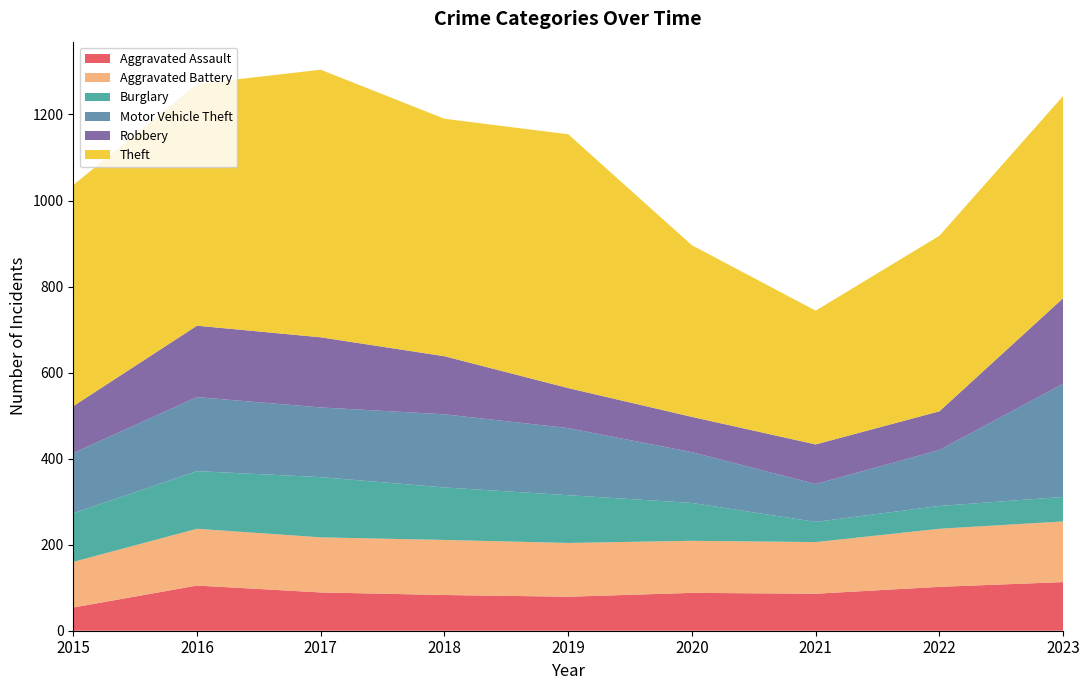

Reading left to right, extract all data points from this chart.

Aggravated Assault: 2015=54	2016=105	2017=89	2018=83	2019=79	2020=88	2021=86	2022=102	2023=113
Aggravated Battery: 2015=106	2016=132	2017=128	2018=128	2019=125	2020=121	2021=120	2022=135	2023=141
Burglary: 2015=113	2016=134	2017=140	2018=122	2019=111	2020=88	2021=47	2022=53	2023=57
Motor Vehicle Theft: 2015=140	2016=172	2017=162	2018=170	2019=156	2020=118	2021=88	2022=130	2023=263
Robbery: 2015=109	2016=166	2017=163	2018=135	2019=93	2020=82	2021=92	2022=90	2023=199
Theft: 2015=514	2016=562	2017=622	2018=552	2019=590	2020=399	2021=311	2022=408	2023=470